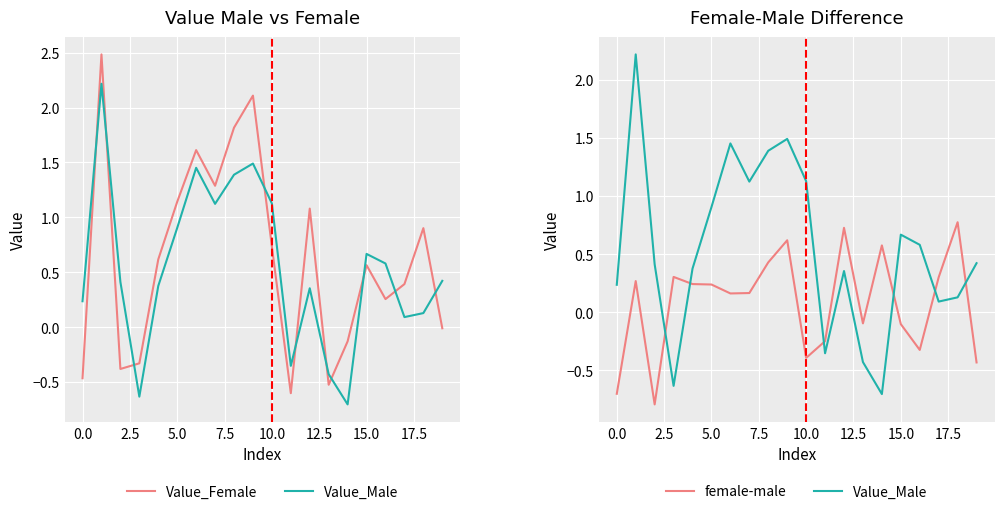

What is the greatest value displayed?

2.5